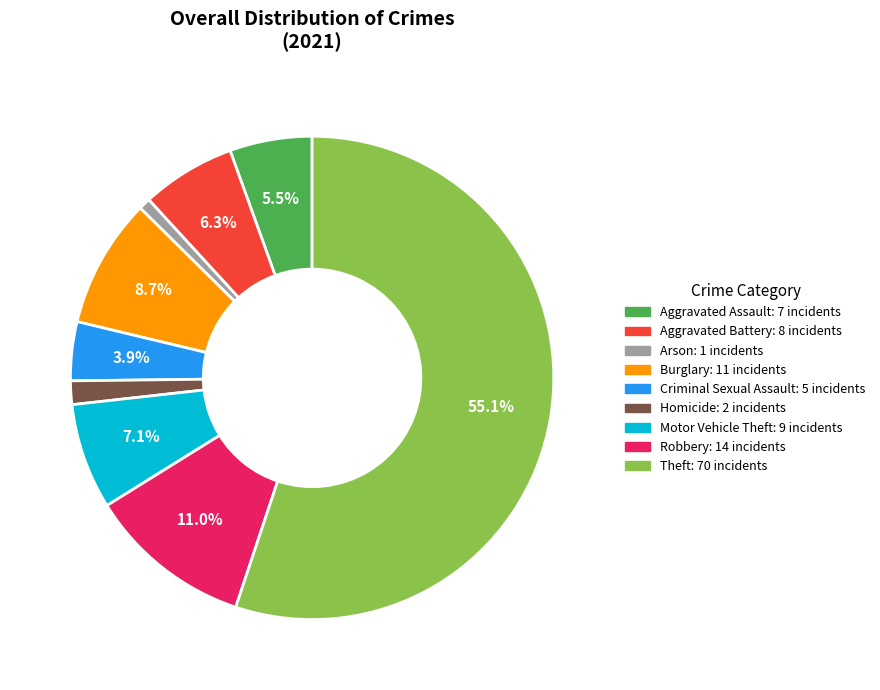

Rank the categories by value from highest to lowest.

Theft, Robbery, Burglary, Motor Vehicle Theft, Aggravated Battery, Aggravated Assault, Criminal Sexual Assault, Homicide, Arson